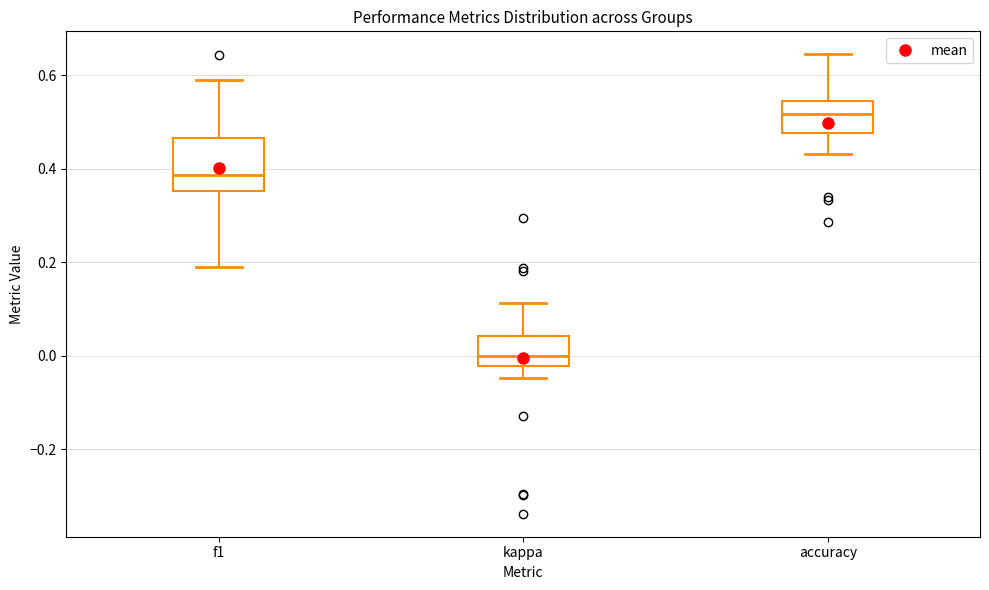

Where does the median line of the box for accuracy sit on the y-axis? The values are not printed on the chart, so give them approximately, as read against the axis.

0.52